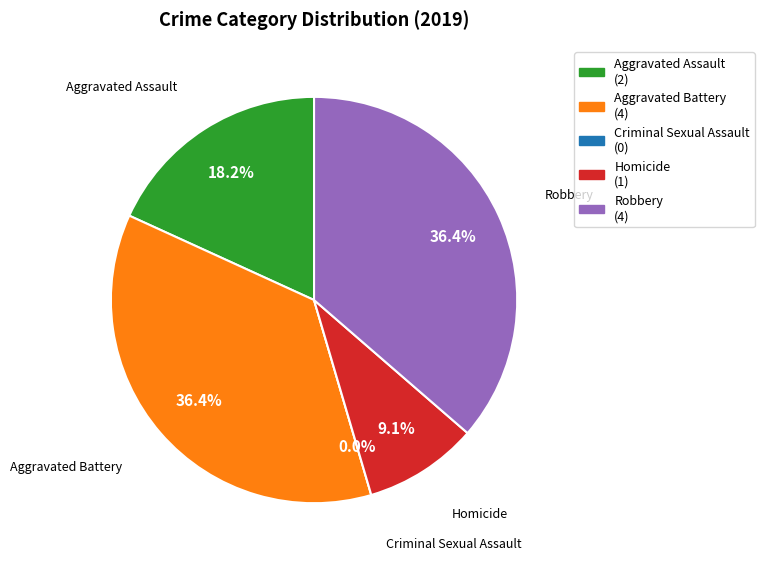

Combined, do Robbery and Aggravated Battery account for over 50%?

Yes